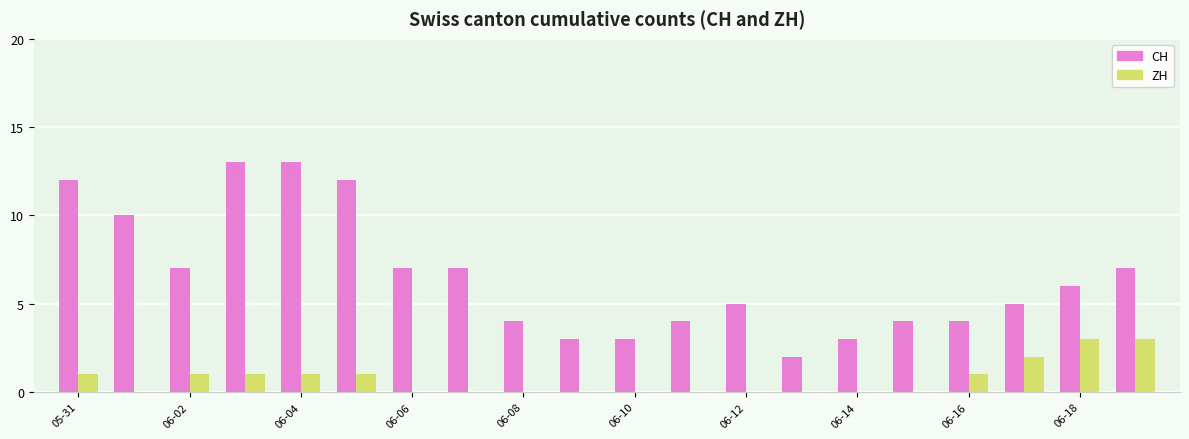

Count the number of data series in this chart.

2